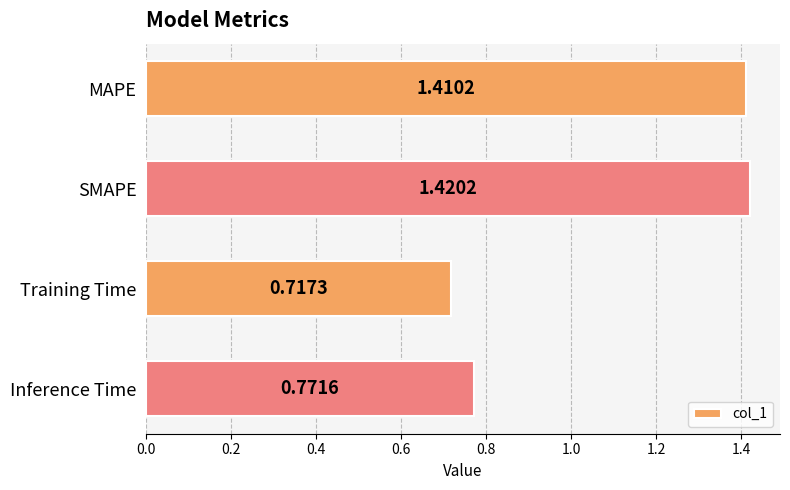

What is the average value?

1.1